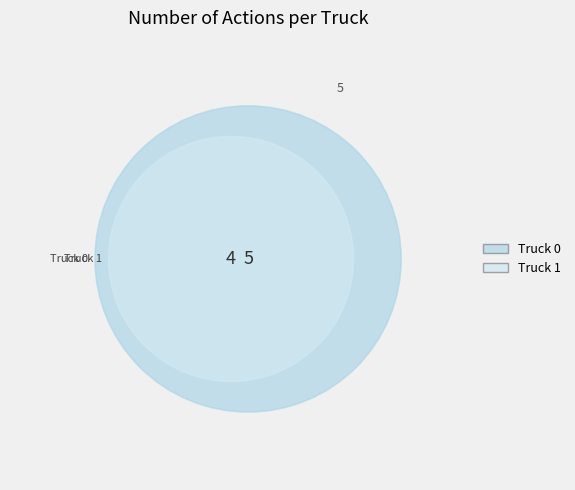

True or false: Truck 1 accounts for 44% of the total.

True